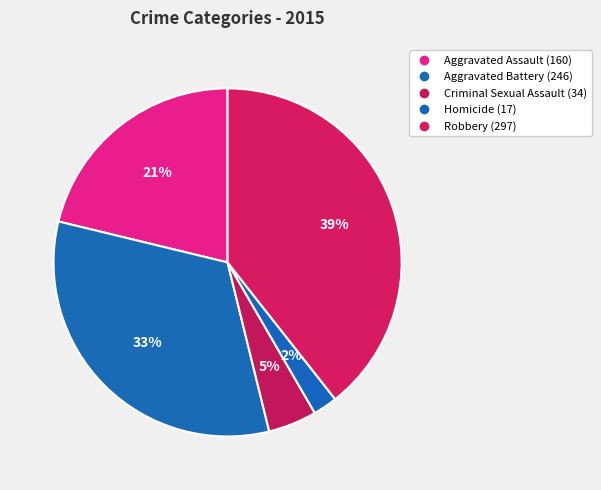

Approximately how many times larger is the value at Aggravated Battery compared to Aggravated Assault?

1.5